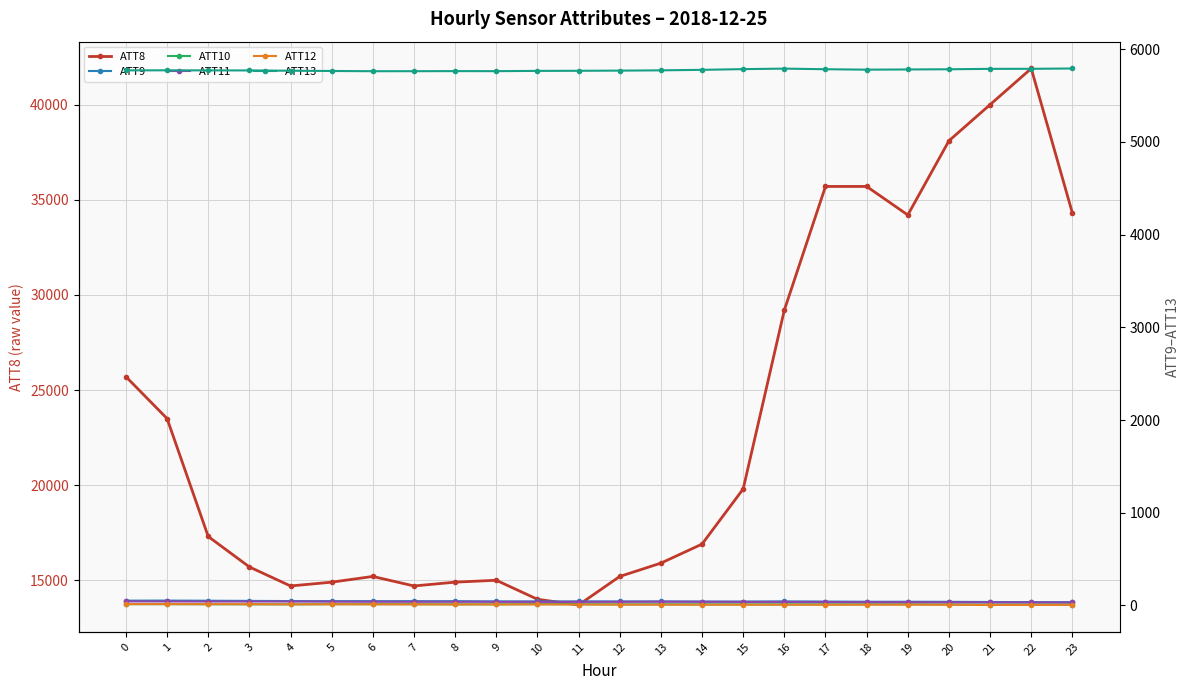

What is the difference between the second highest and second lowest values in the ATT8 series?

26000